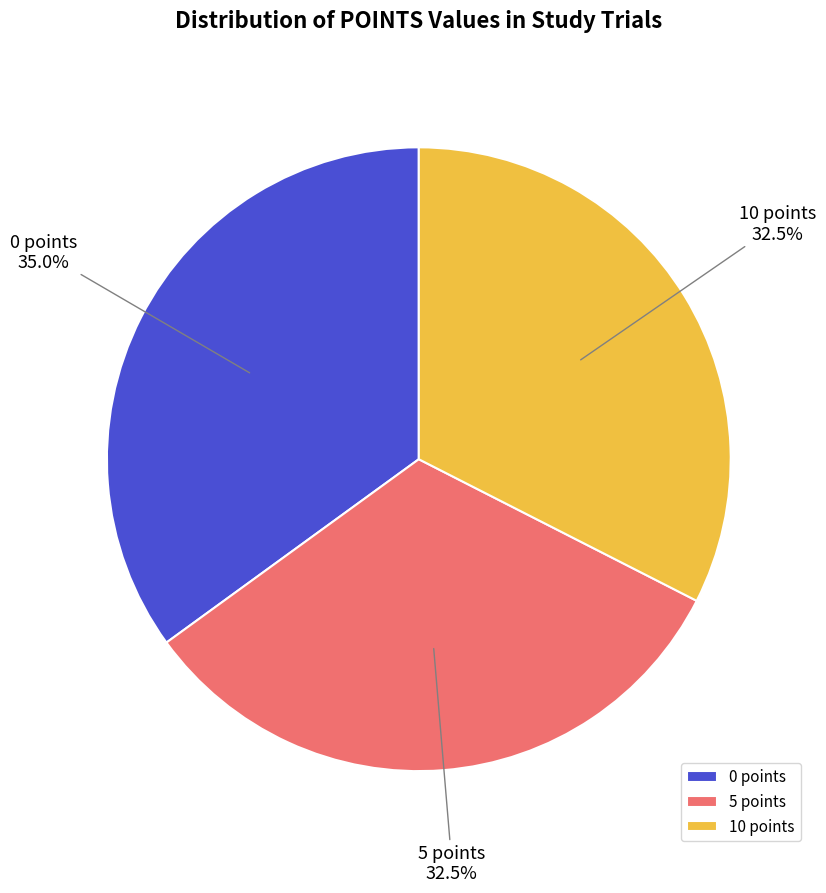

What is the ratio of the value at 10 points to the value at 5 points?

1.0